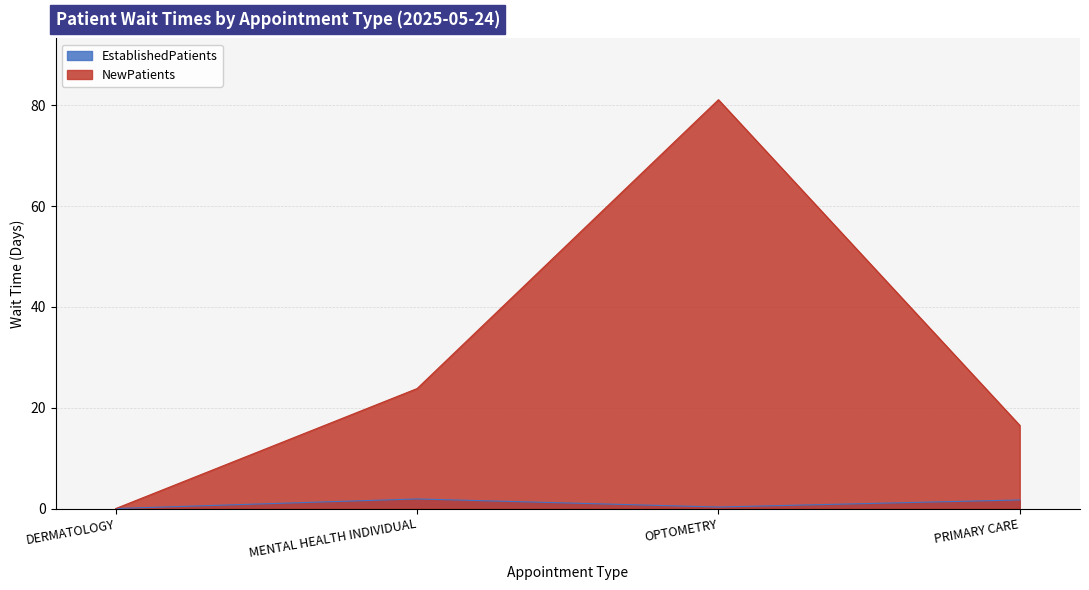

True or false: EstablishedPatients has a value of 0.0 at DERMATOLOGY.

True